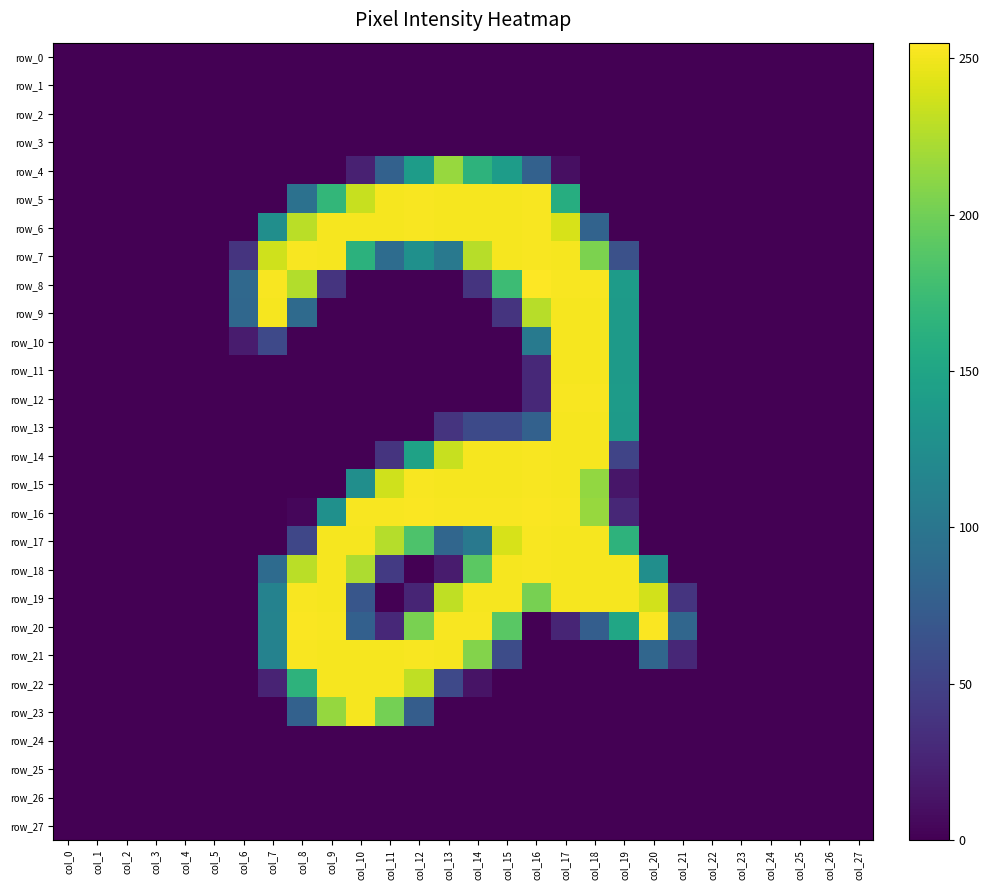

Where does the row_20 series first go above 26?

col_7